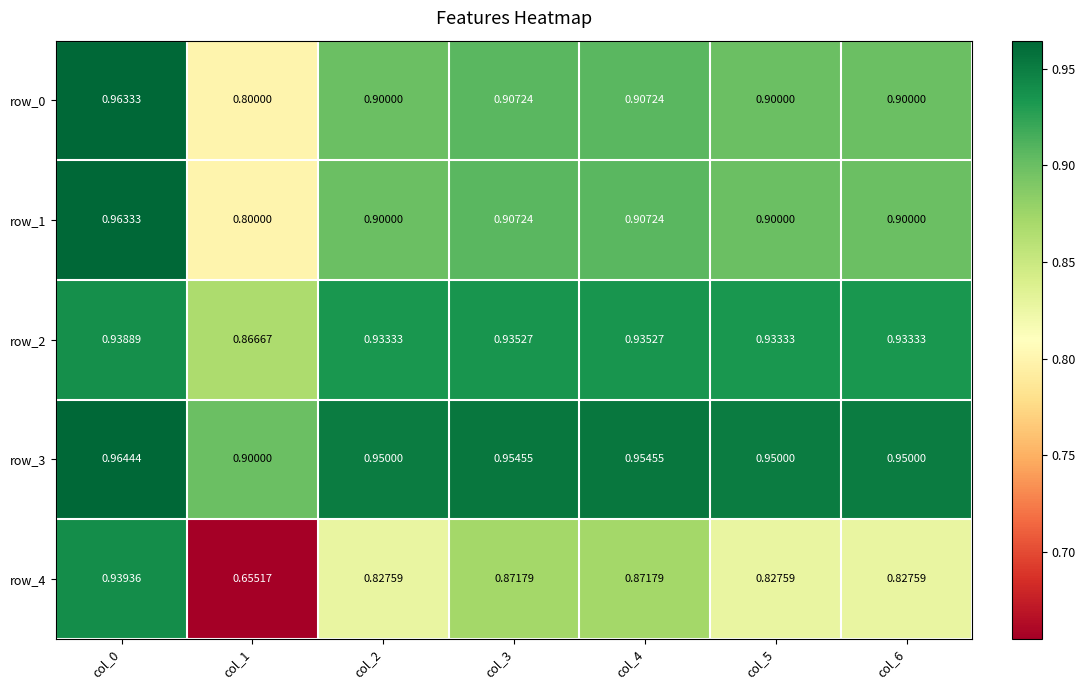

Is the value of row_3 at col_1 greater than the value of row_0 at col_4?

No